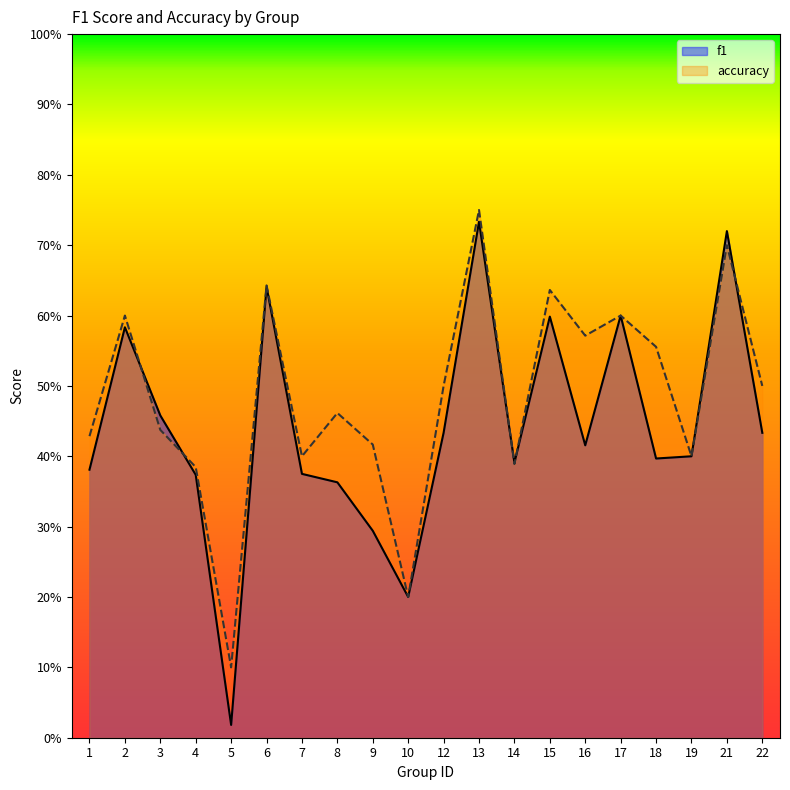

In f1, how many points are higher than both neighbors (excluding endpoints)?

6